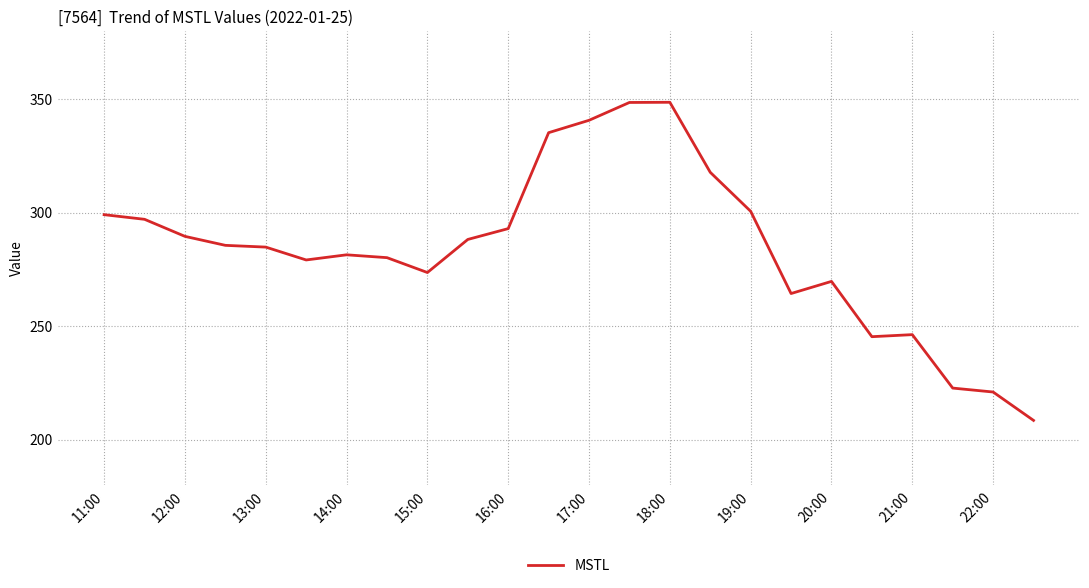

What is the difference between the maximum and minimum values?

140.1